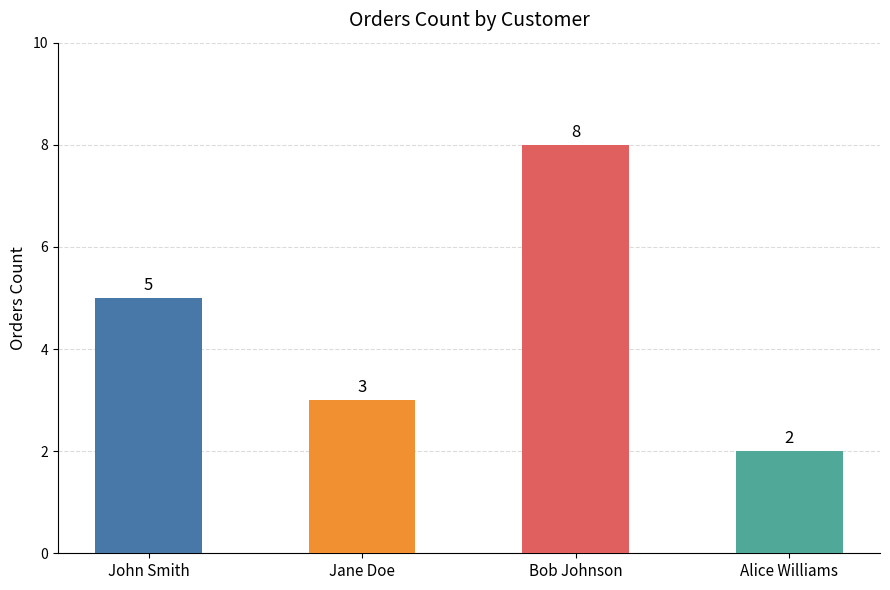

True or false: the data shows 3 at Jane Doe.

True